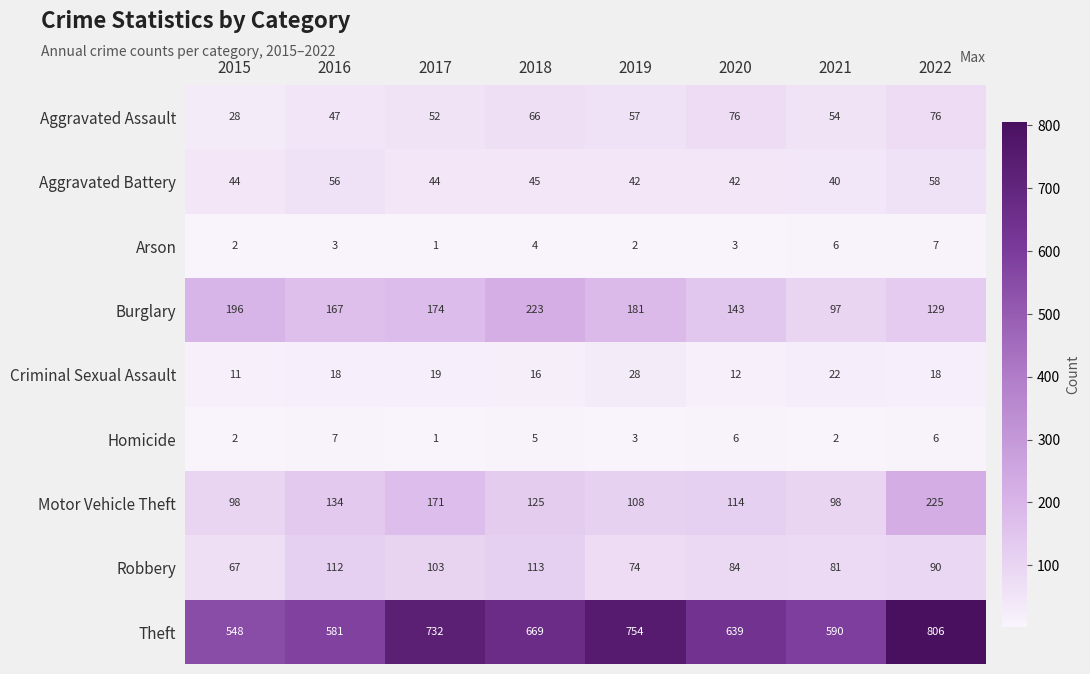

What is the sum of all Arson values?

28